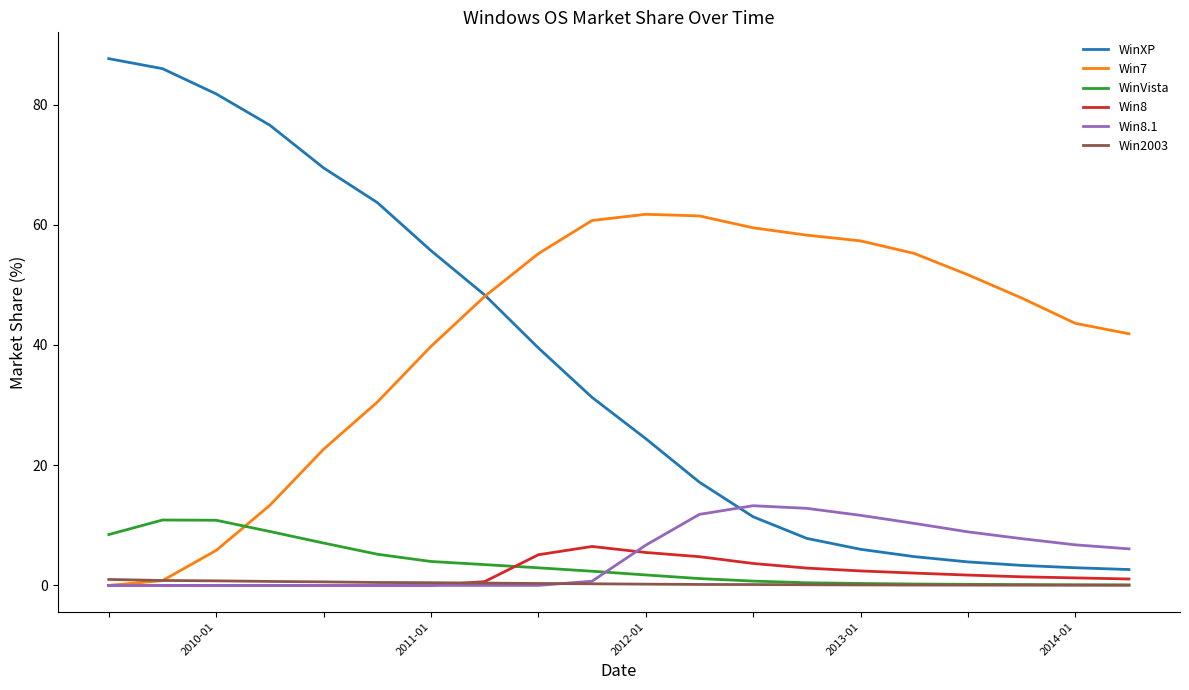

Which series has the largest range (max minus min)?

WinXP